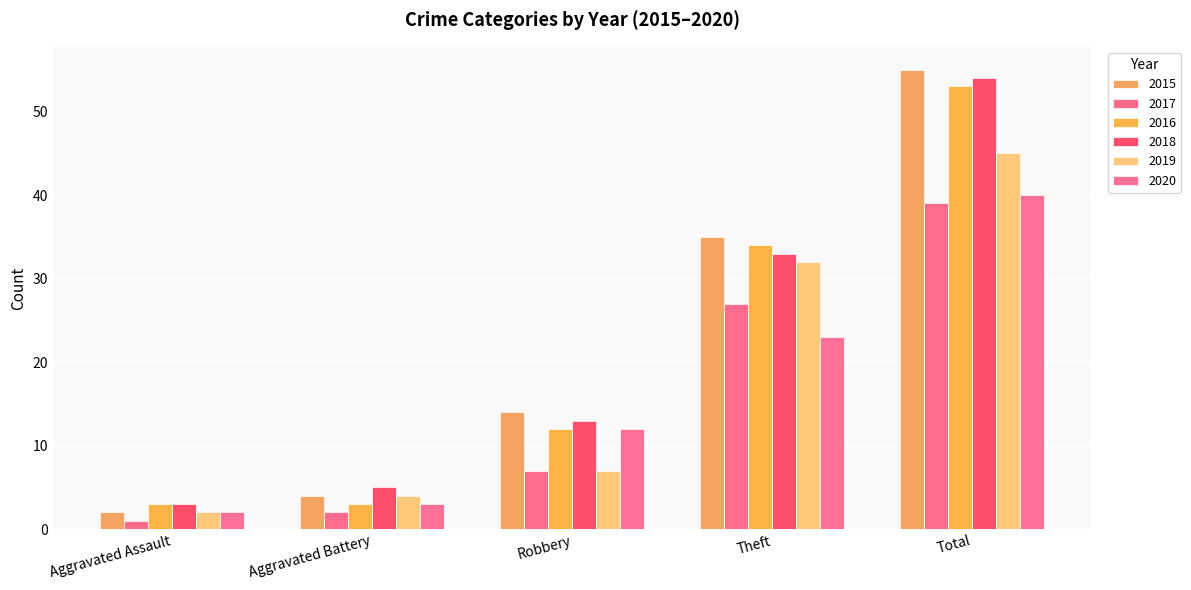

What are all the series names shown in the legend?

2015, 2017, 2016, 2018, 2019, 2020